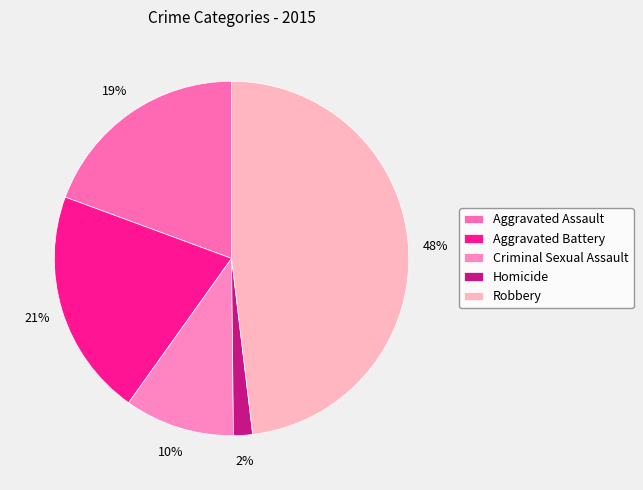

To the nearest percent, what is the combined percentage of Aggravated Assault and Robbery?

67%